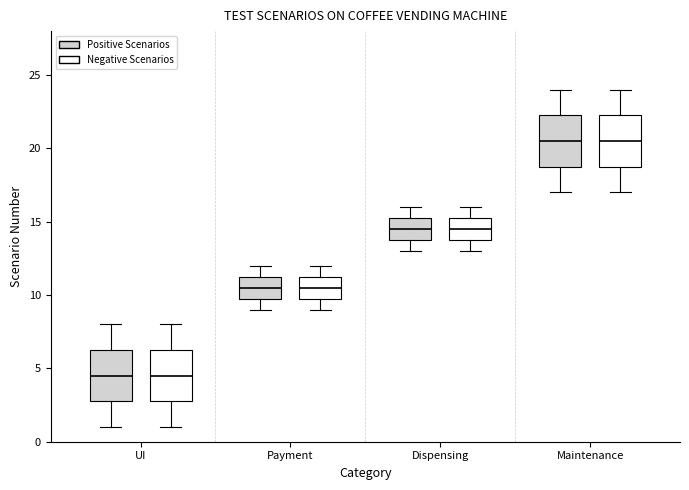

Reading left to right, read every box against the y-axis: the position of its median line, the range the box covers, and the ends of its whiskers. The values are not printed on the chart, so give them approximately, as read against the axis.

UI (Positive Scenarios): median 4.5, box 3.0 to 6.5, whiskers 1.0 to 8.0
UI (Negative Scenarios): median 4.5, box 3.0 to 6.5, whiskers 1.0 to 8.0
Payment (Positive Scenarios): median 10.5, box 10.0 to 11.5, whiskers 9.0 to 12.0
Payment (Negative Scenarios): median 10.5, box 10.0 to 11.5, whiskers 9.0 to 12.0
Dispensing (Positive Scenarios): median 14.5, box 14.0 to 15.5, whiskers 13.0 to 16.0
Dispensing (Negative Scenarios): median 14.5, box 14.0 to 15.5, whiskers 13.0 to 16.0
Maintenance (Positive Scenarios): median 20.5, box 19.0 to 22.5, whiskers 17.0 to 24.0
Maintenance (Negative Scenarios): median 20.5, box 19.0 to 22.5, whiskers 17.0 to 24.0